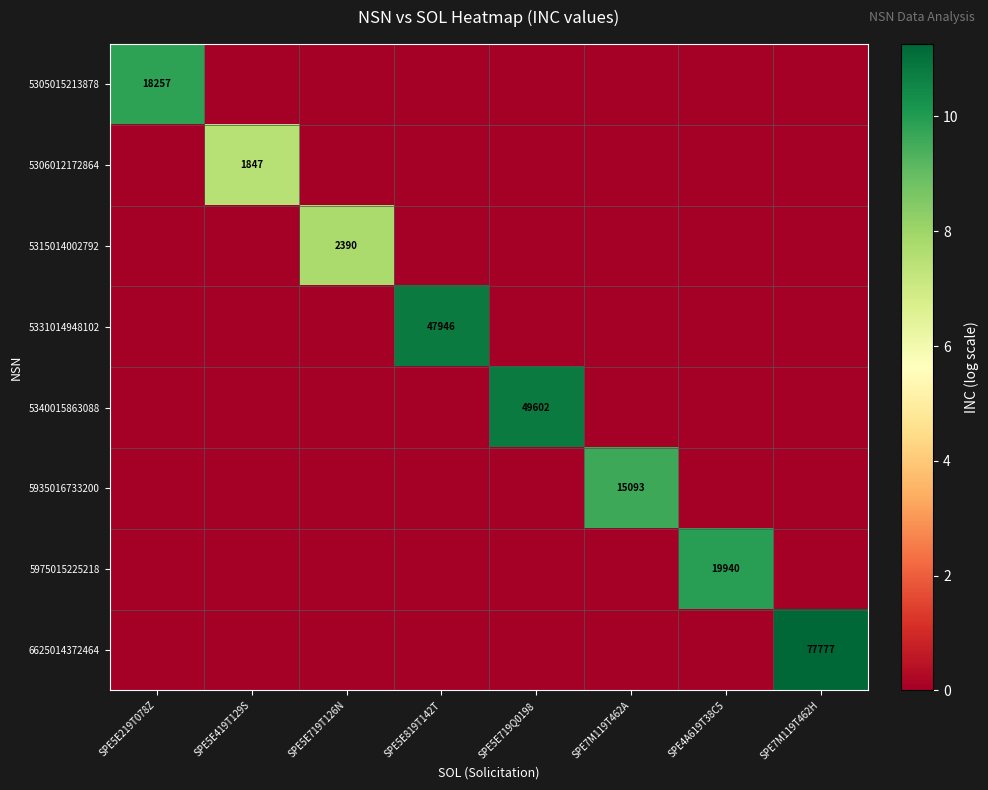

At which category is the sum across all series the highest?

SPE7M119T462H